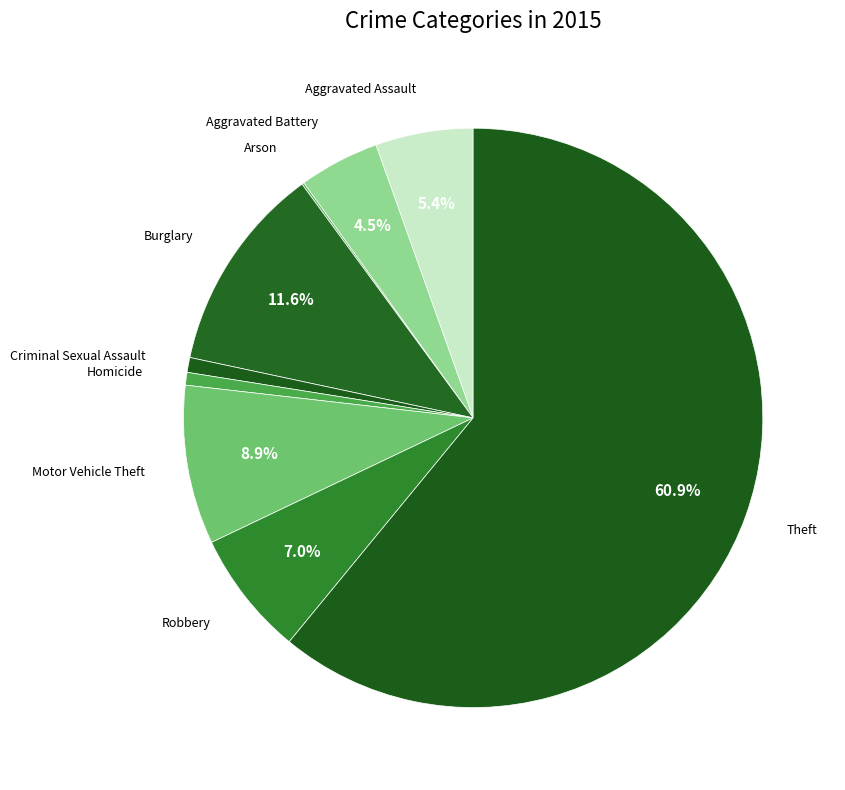

Is there any slice that represents more than half of the pie?

Yes